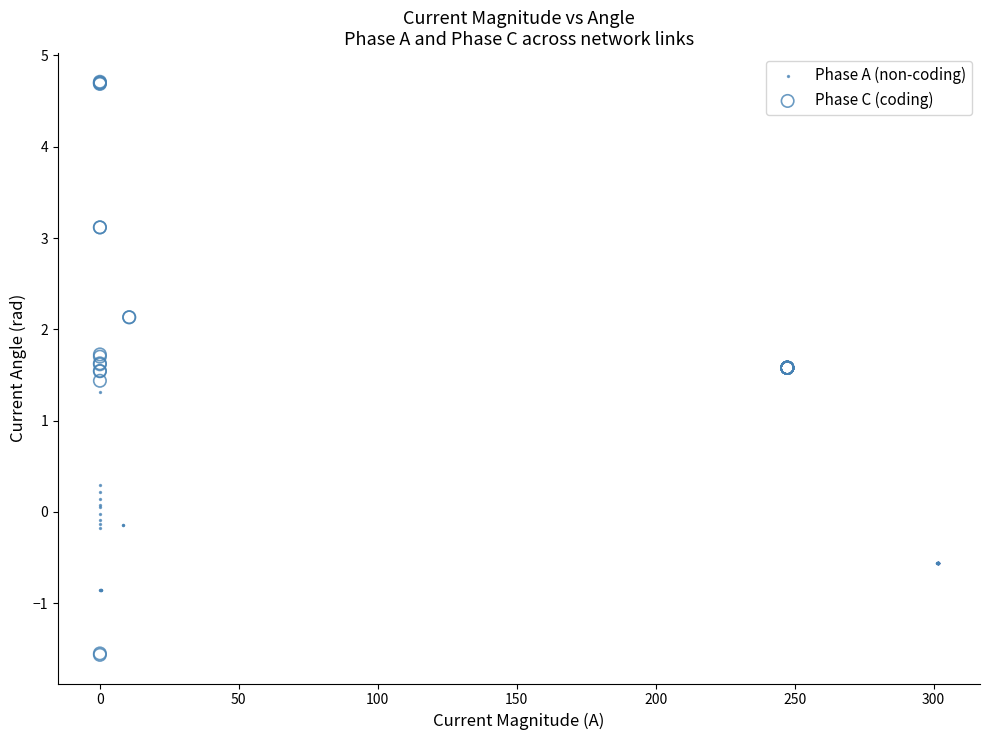

Which series reaches the minimum Y coordinate?

Phase C (coding)